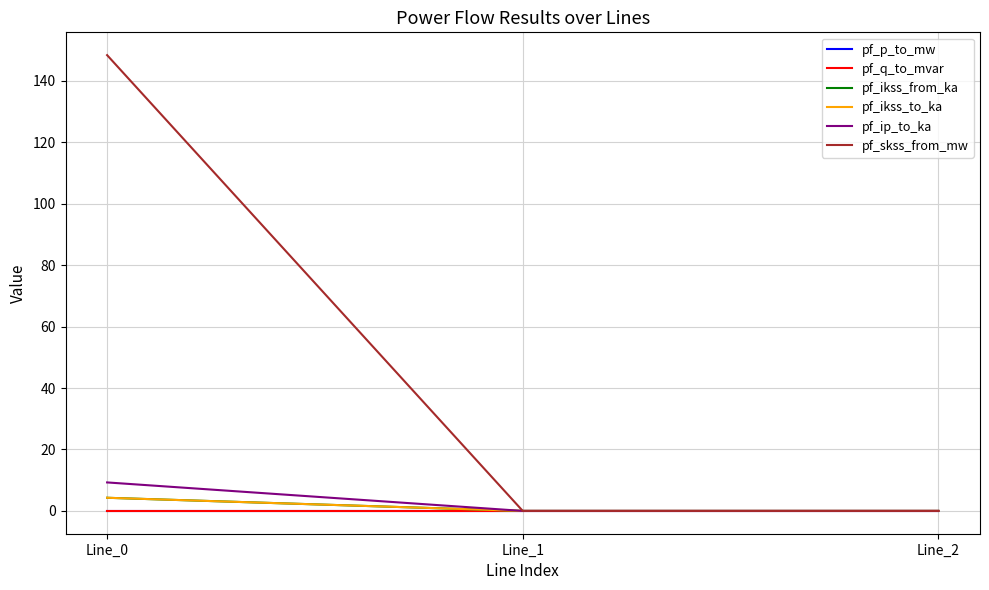

Reading right to left, extract all data points from this chart.

pf_p_to_mw: 0.0	0.0	-0.0
pf_q_to_mvar: -0.0	-0.0	-0.0
pf_ikss_from_ka: 0.0	0.0	4.3
pf_ikss_to_ka: 0.0	0.0	4.3
pf_ip_to_ka: 0.0	0.0	9.3
pf_skss_from_mw: 0.0	0.0	148.4